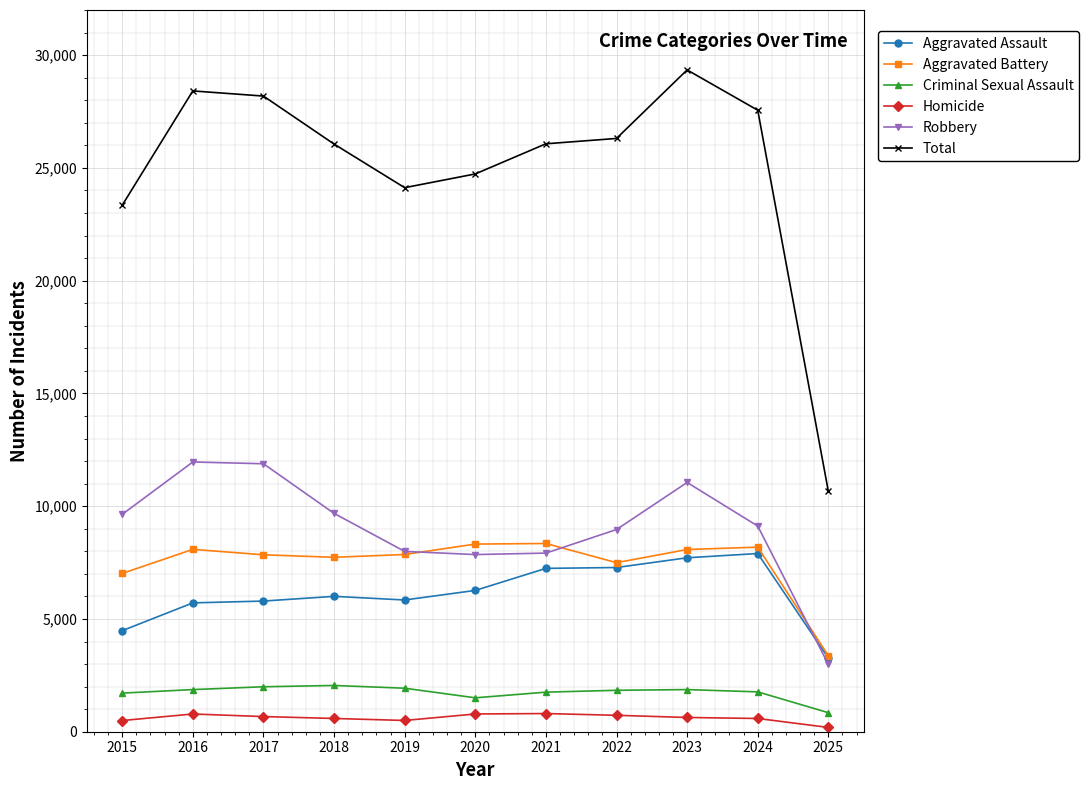

What are all the series names shown in the legend?

Aggravated Assault, Aggravated Battery, Criminal Sexual Assault, Homicide, Robbery, Total